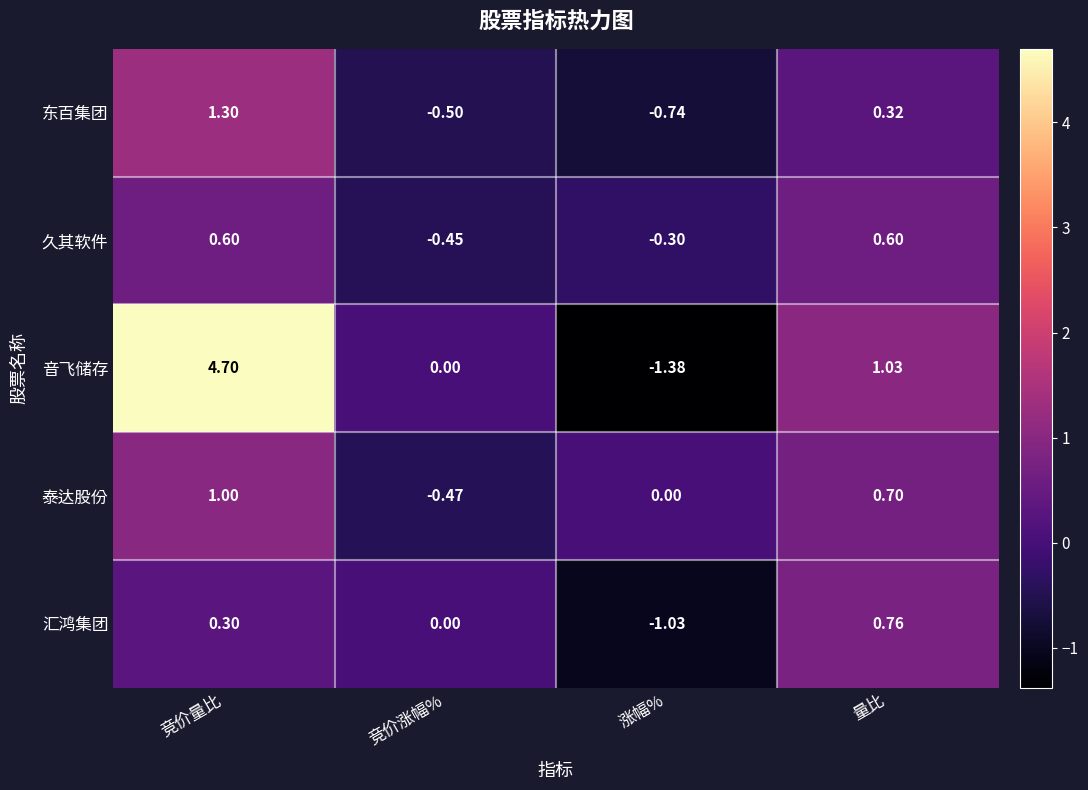

Where is 汇鸿集团 nearest to the value 0?

竞价涨幅%